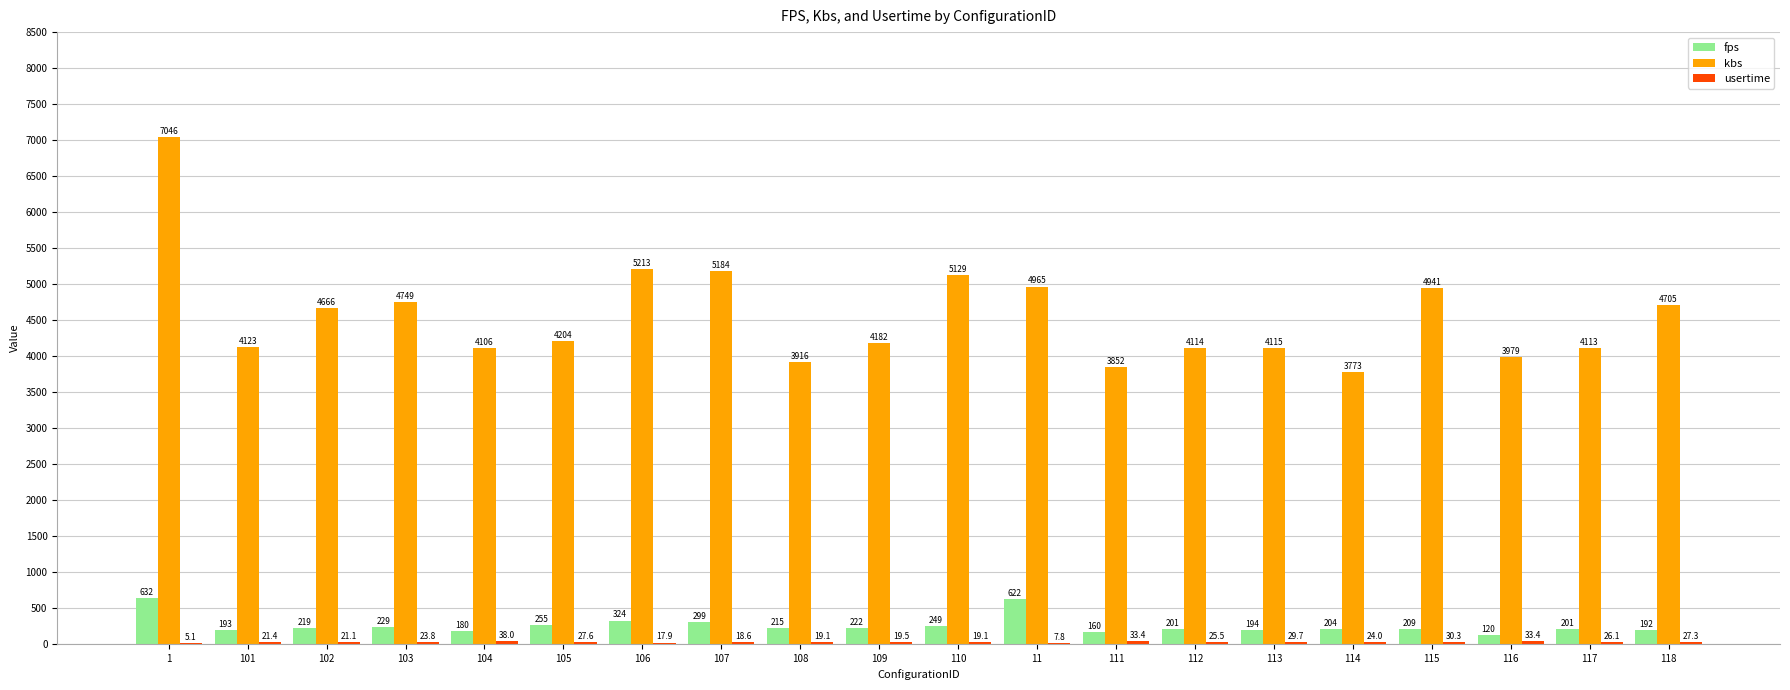

At which label is kbs closest to 5409?

106